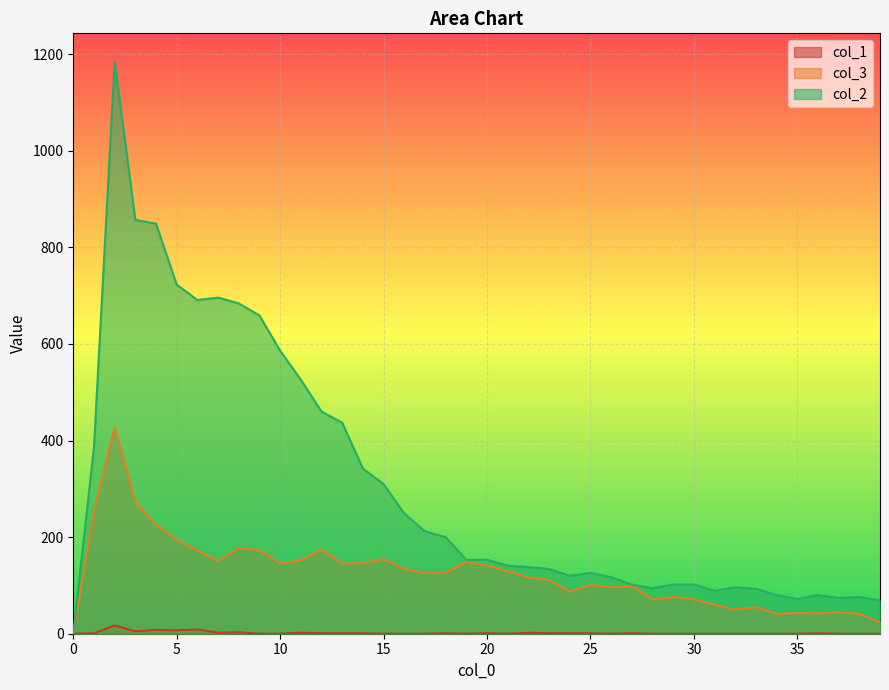

What is the difference between the maximum and minimum values in the col_1 series?

17